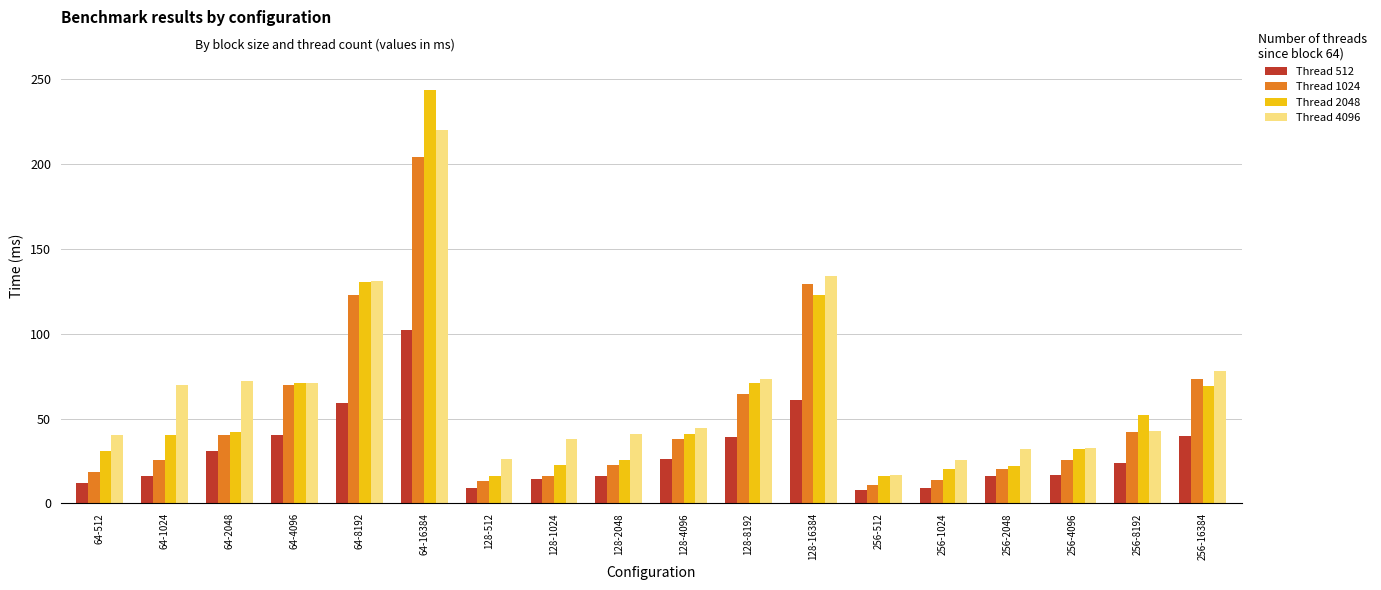

How many bars are there in each group?

4